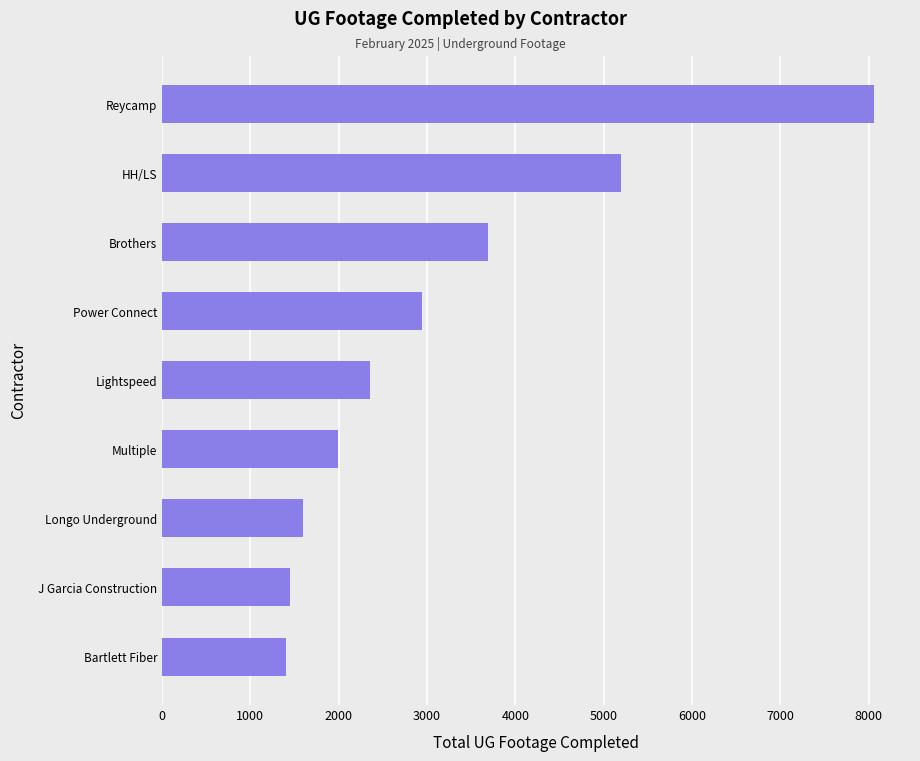

Where is the data nearest to the value 4732?

HH/LS